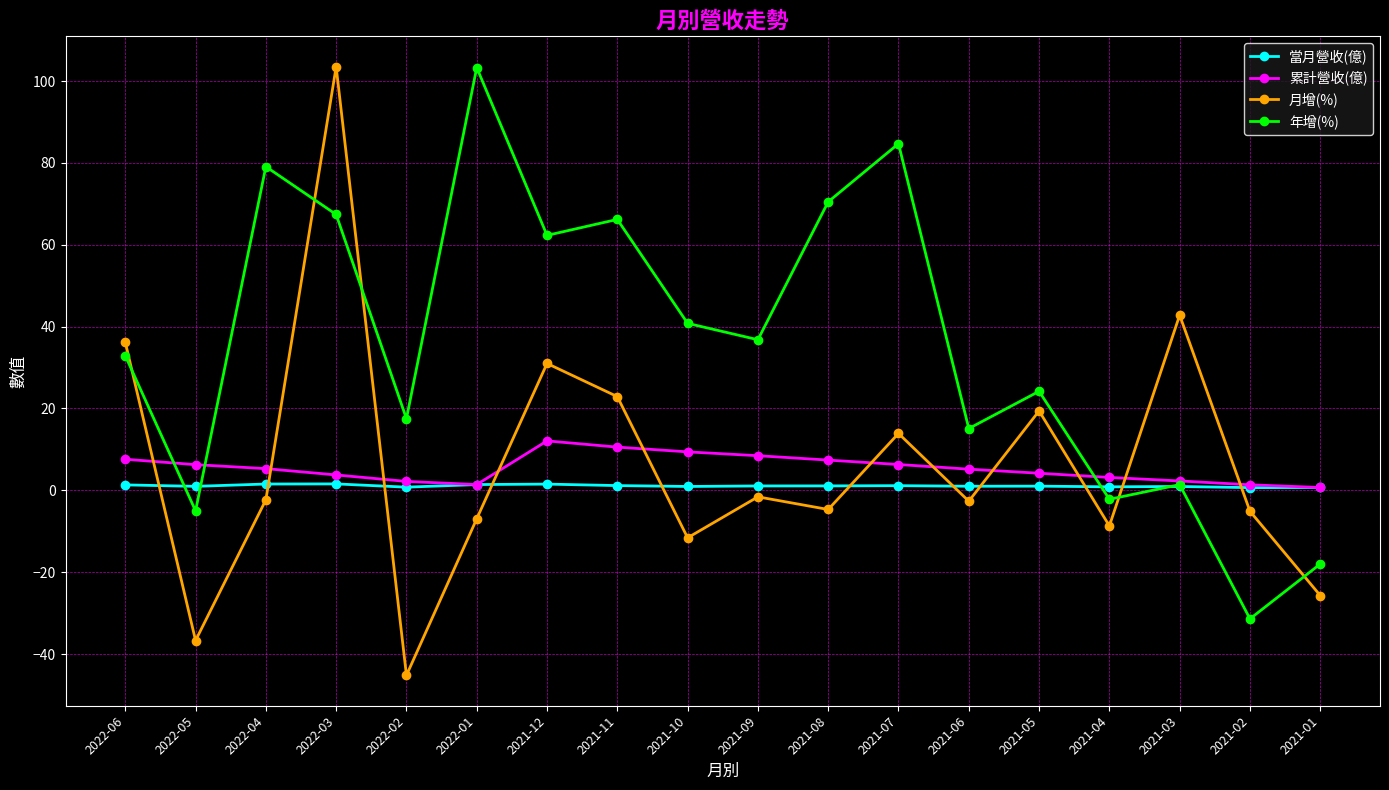

What is the total value across all series at 2021-11?

100.8